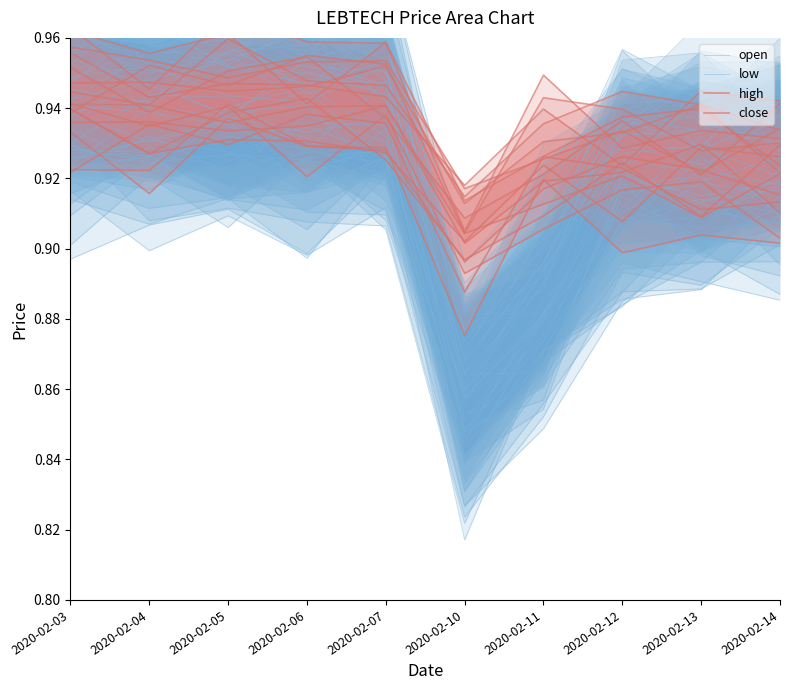

At which category is the sum across all series the highest?

2020-02-05